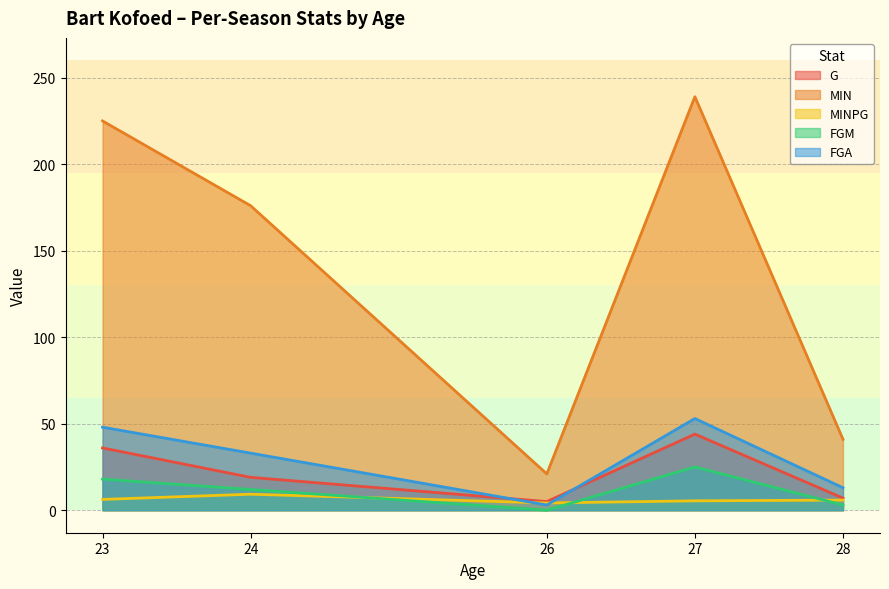

At 24, list the series in order from smallest to largest.

MINPG, FGM, G, FGA, MIN